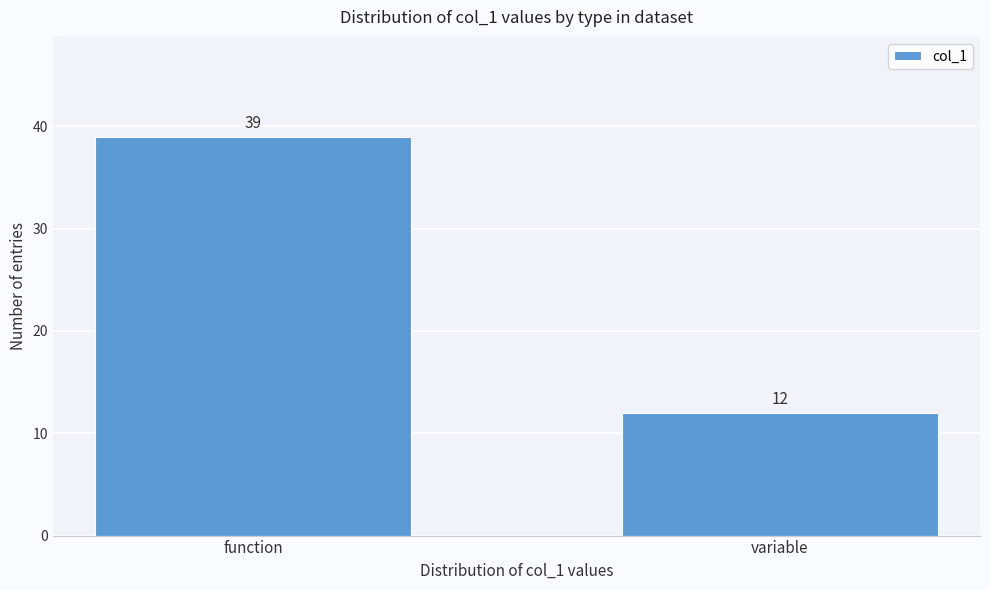

Reading left to right, extract all data points from this chart.

function=39	variable=12